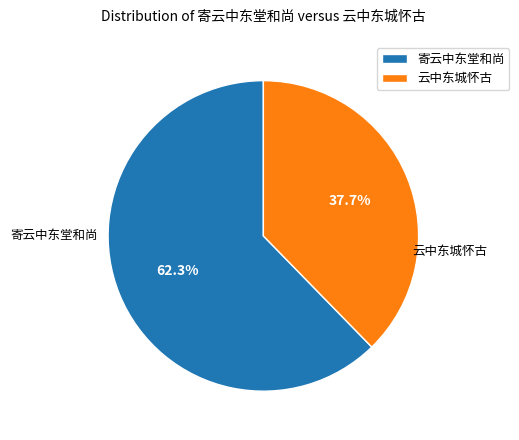

How much of the chart is everything except 寄云中东堂和尚?

37.7%